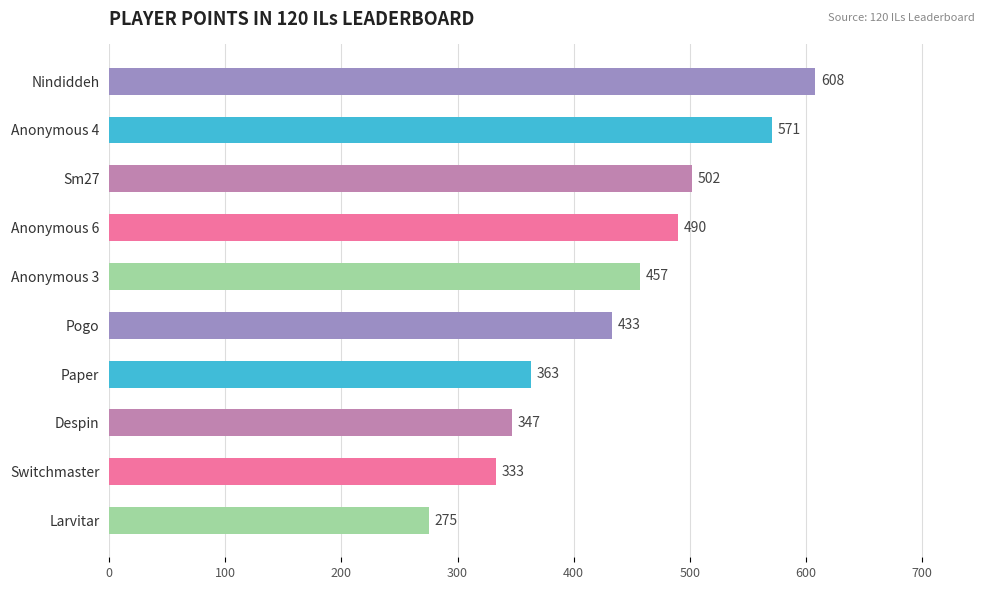

Between Sm27 and Paper, which is larger?

Sm27